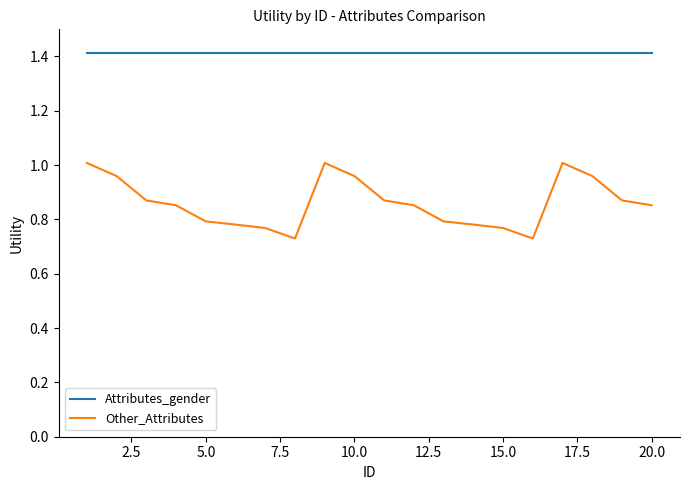

List the series in order of their peak value, highest first.

Attributes_gender, Other_Attributes